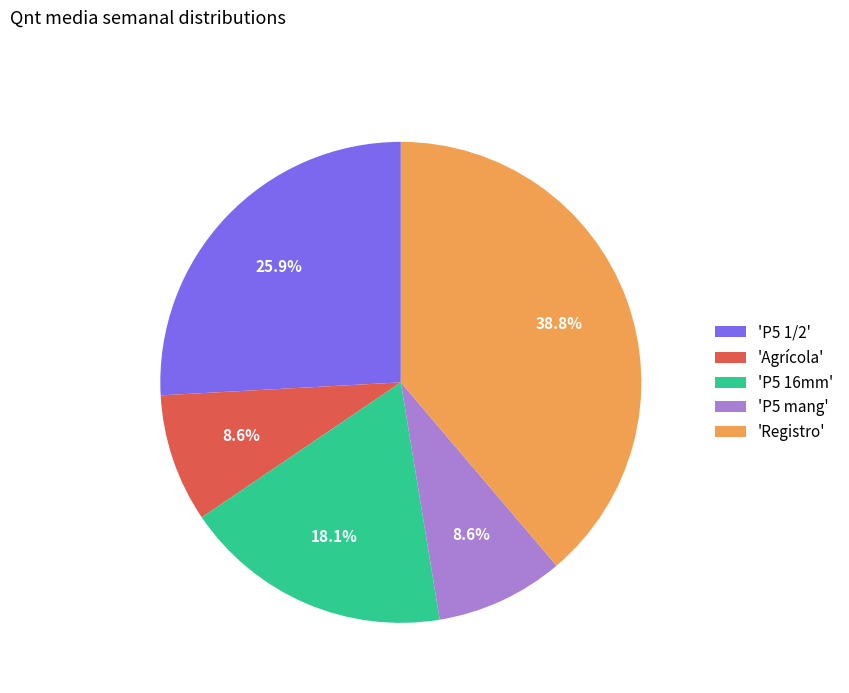

To the nearest percent, what is the average slice percentage?

20%